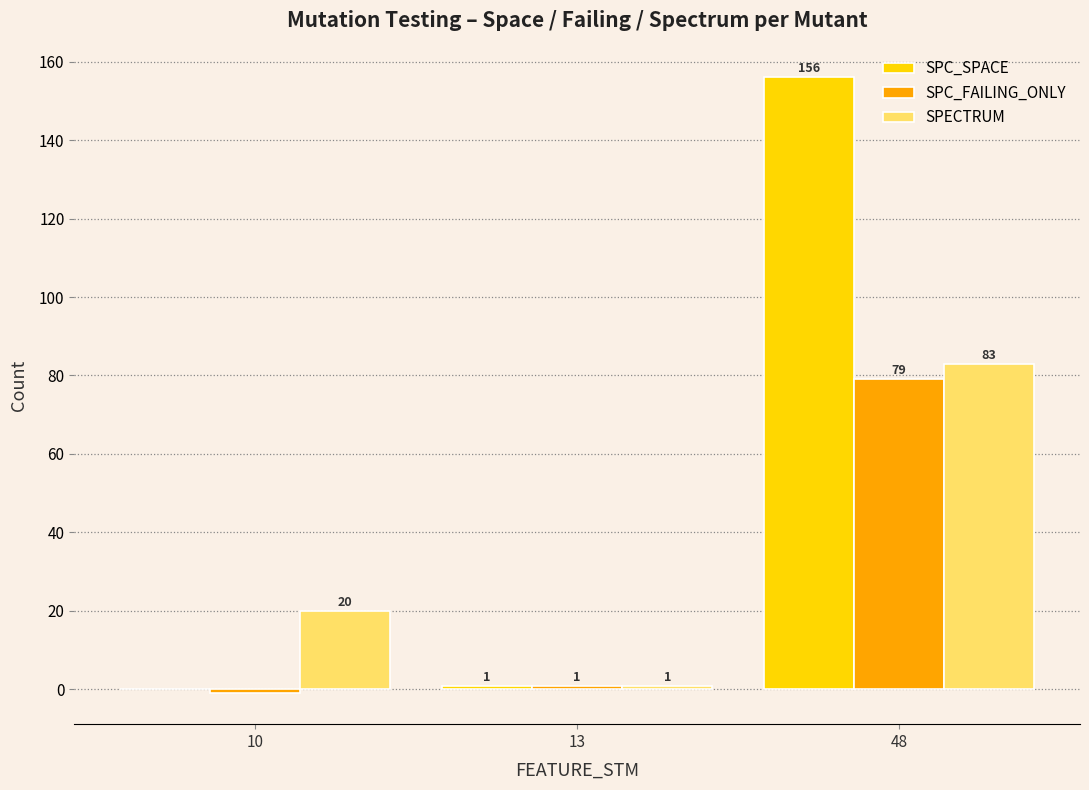

Which series has the largest range (max minus min)?

SPC_SPACE